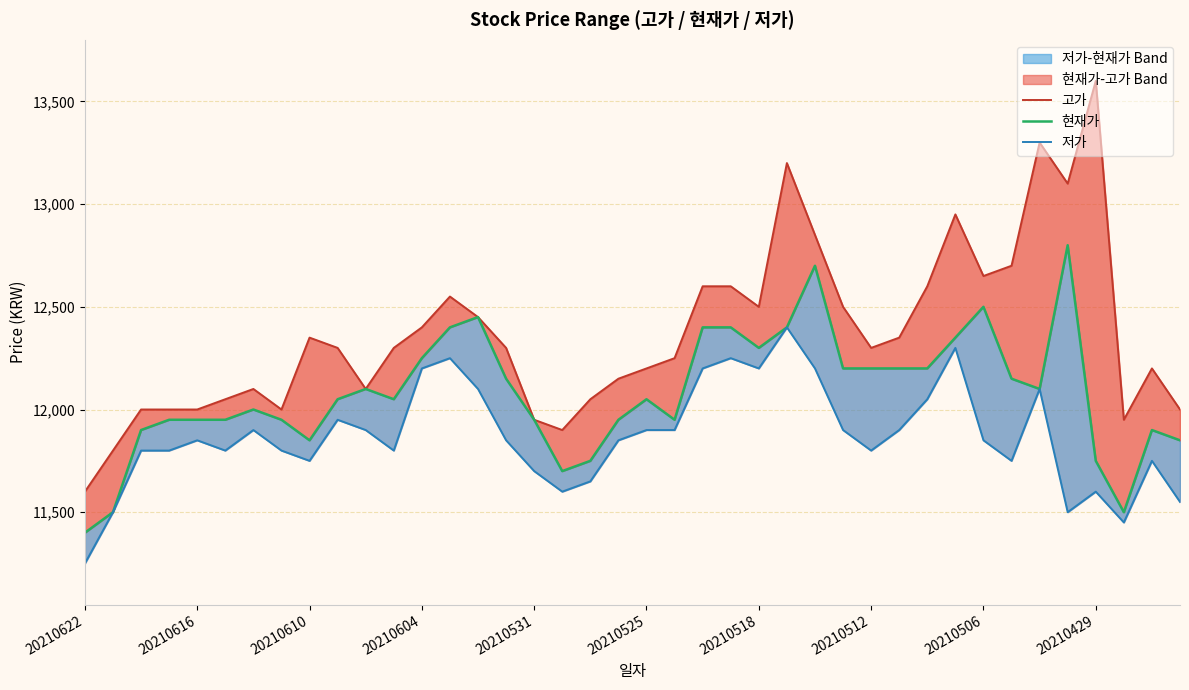

Reading right to left, what are all the values shown in this chart?

고가: 12000	12200	11950	13600	13100	13300	12700	12650	12950	12600	12350	12300	12500	12850	13200	12500	12600	12600	12250	12200	12150	12050	11900	11950	12300	12450	12550	12400	12300	12100	12300	12350	12000	12100	12050	12000	12000	12000	11800	11600
현재가: 11850	11900	11500	11750	12800	12100	12150	12500	12350	12200	12200	12200	12200	12700	12400	12300	12400	12400	11950	12050	11950	11750	11700	11950	12150	12450	12400	12250	12050	12100	12050	11850	11950	12000	11950	11950	11950	11900	11500	11400
저가: 11550	11750	11450	11600	11500	12100	11750	11850	12300	12050	11900	11800	11900	12200	12400	12200	12250	12200	11900	11900	11850	11650	11600	11700	11850	12100	12250	12200	11800	11900	11950	11750	11800	11900	11800	11850	11800	11800	11500	11250